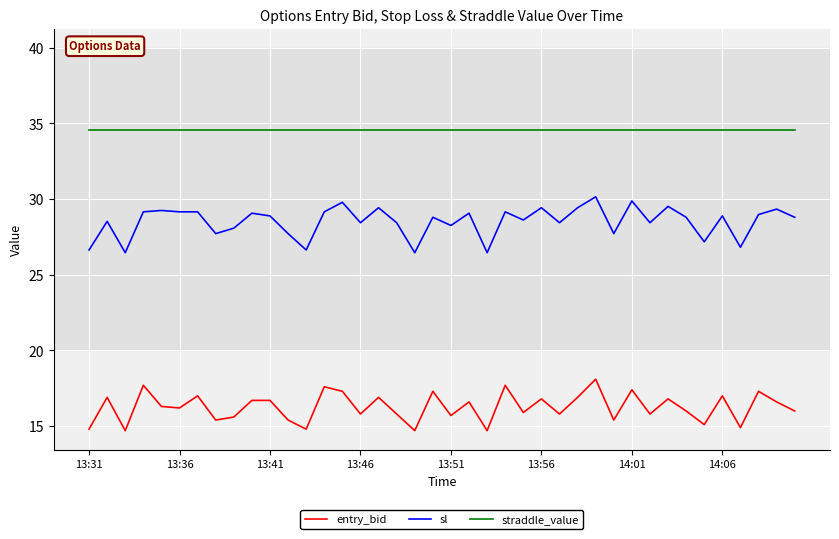

What is the average value of the entry_bid series?

16.3